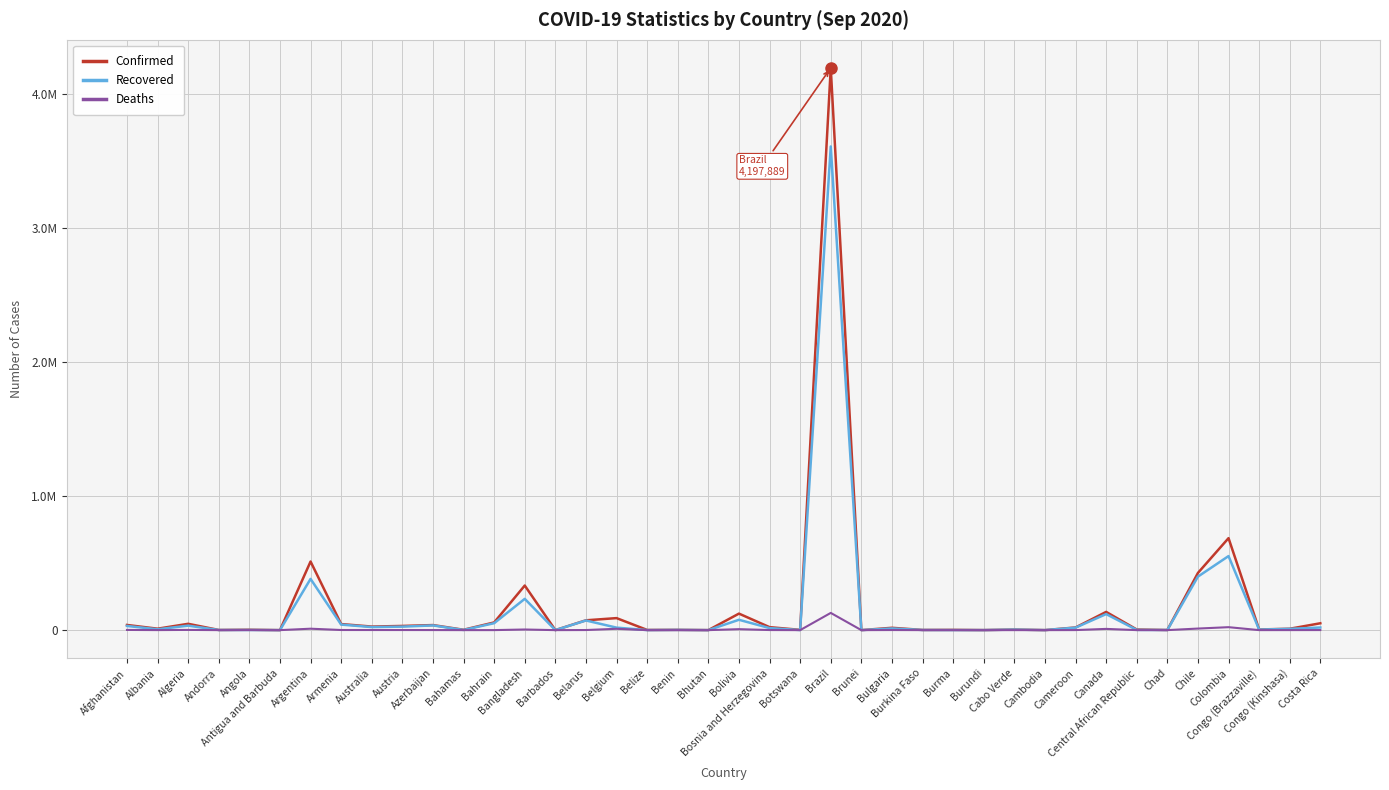

Rank the categories by Confirmed value from highest to lowest.

Brazil, Colombia, Argentina, Chile, Bangladesh, Canada, Bolivia, Belgium, Belarus, Bahrain, Costa Rica, Algeria, Armenia, Afghanistan, Azerbaijan, Austria, Australia, Bosnia and Herzegovina, Cameroon, Bulgaria, Albania, Congo (Kinshasa), Congo (Brazzaville), Central African Republic, Cabo Verde, Angola, Bahamas, Benin, Botswana, Burma, Burkina Faso, Belize, Andorra, Chad, Burundi, Cambodia, Bhutan, Barbados, Brunei, Antigua and Barbuda